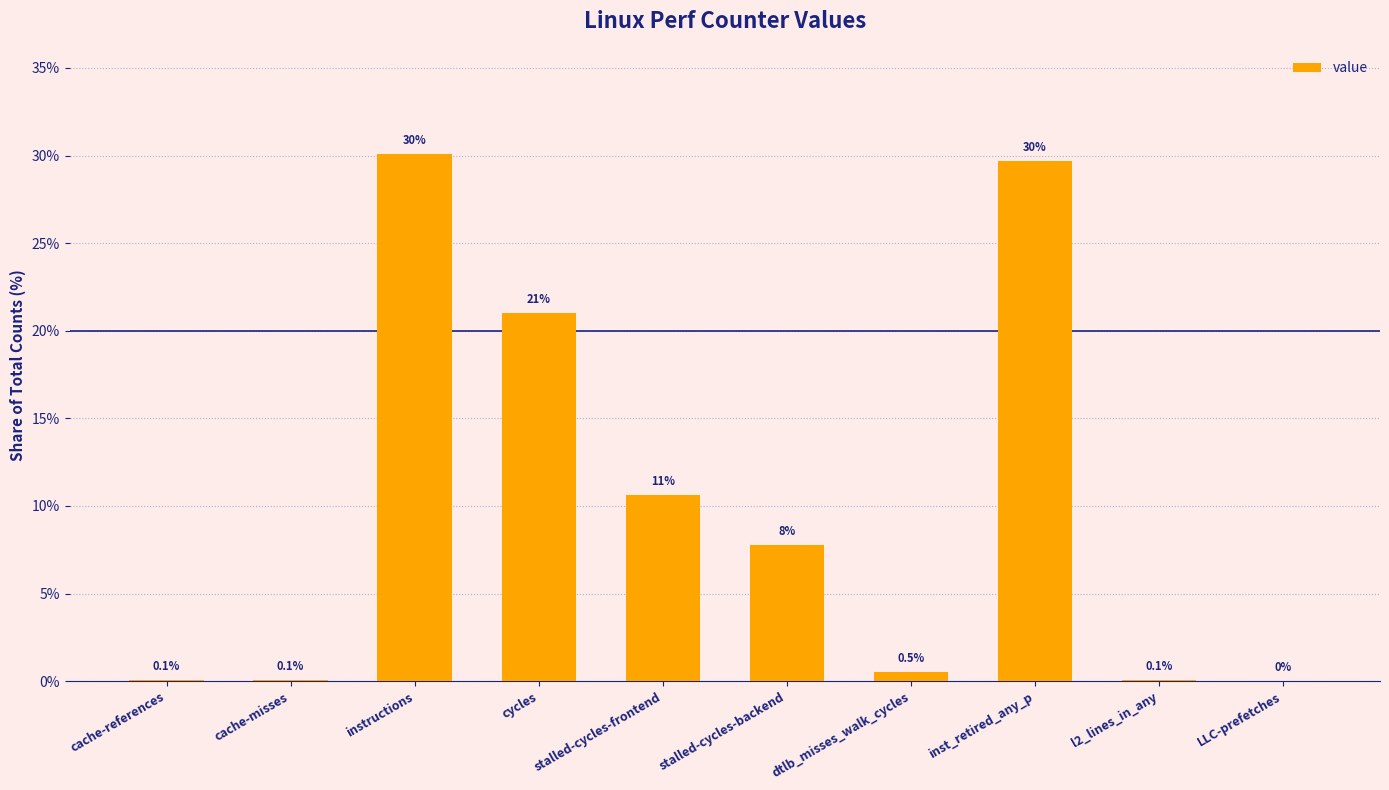

Which label corresponds to the largest value in the chart?

instructions